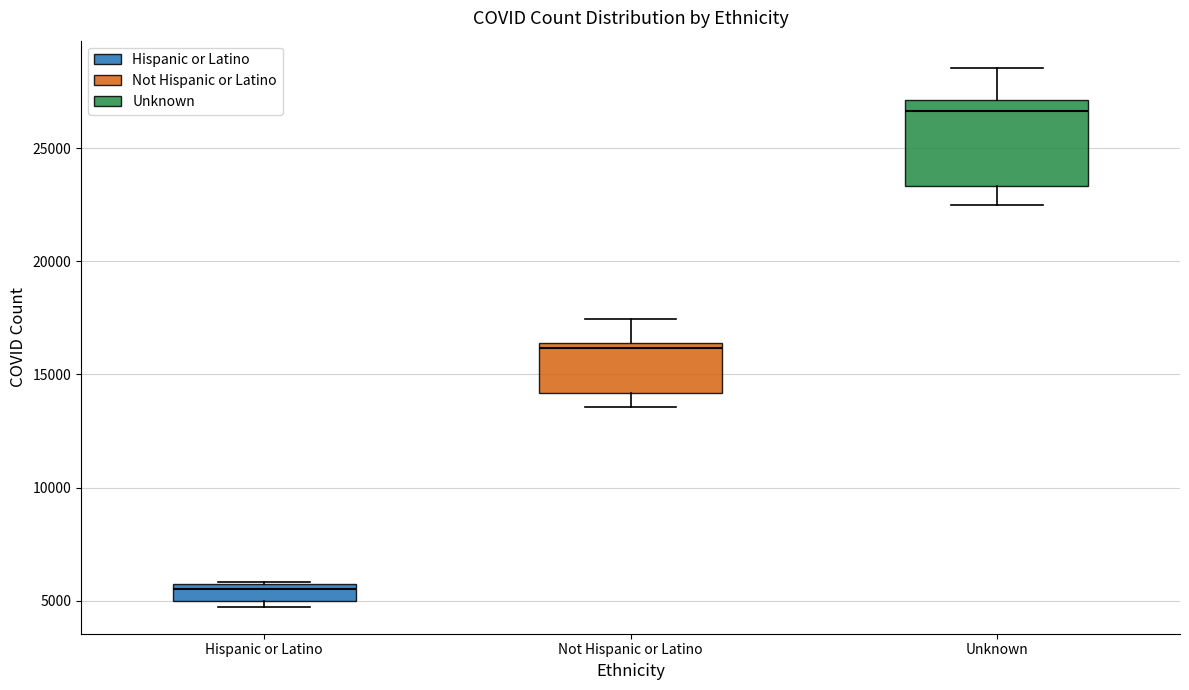

Comparing the boxes themselves (not the whiskers), which one is the tallest?

Unknown